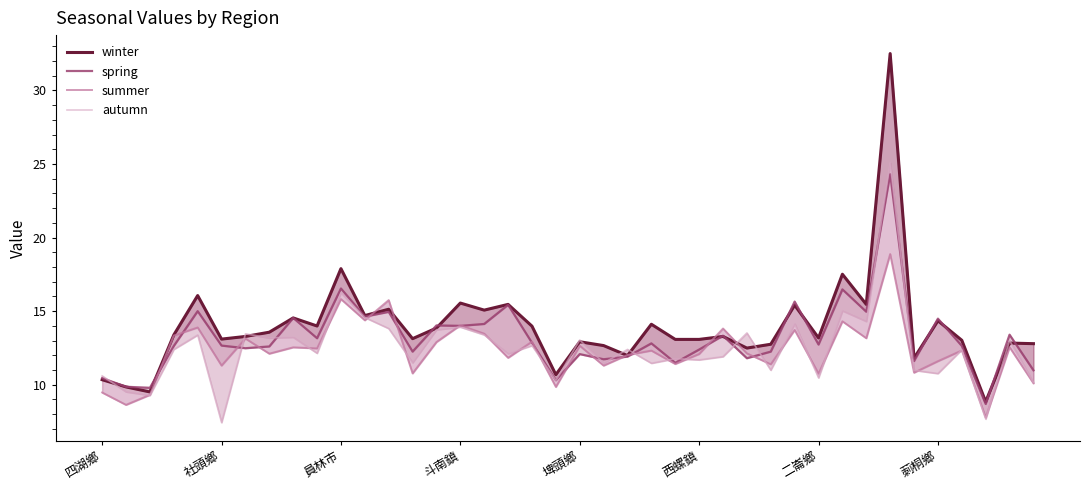

Is the value of winter at 14 greater than the value of summer at 30?

Yes